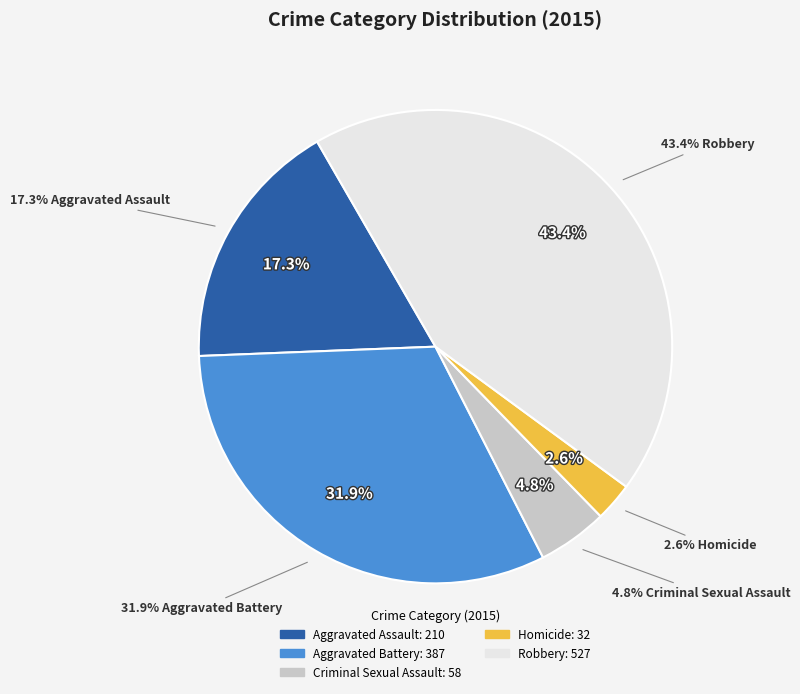

How many slices are in this pie chart?

5